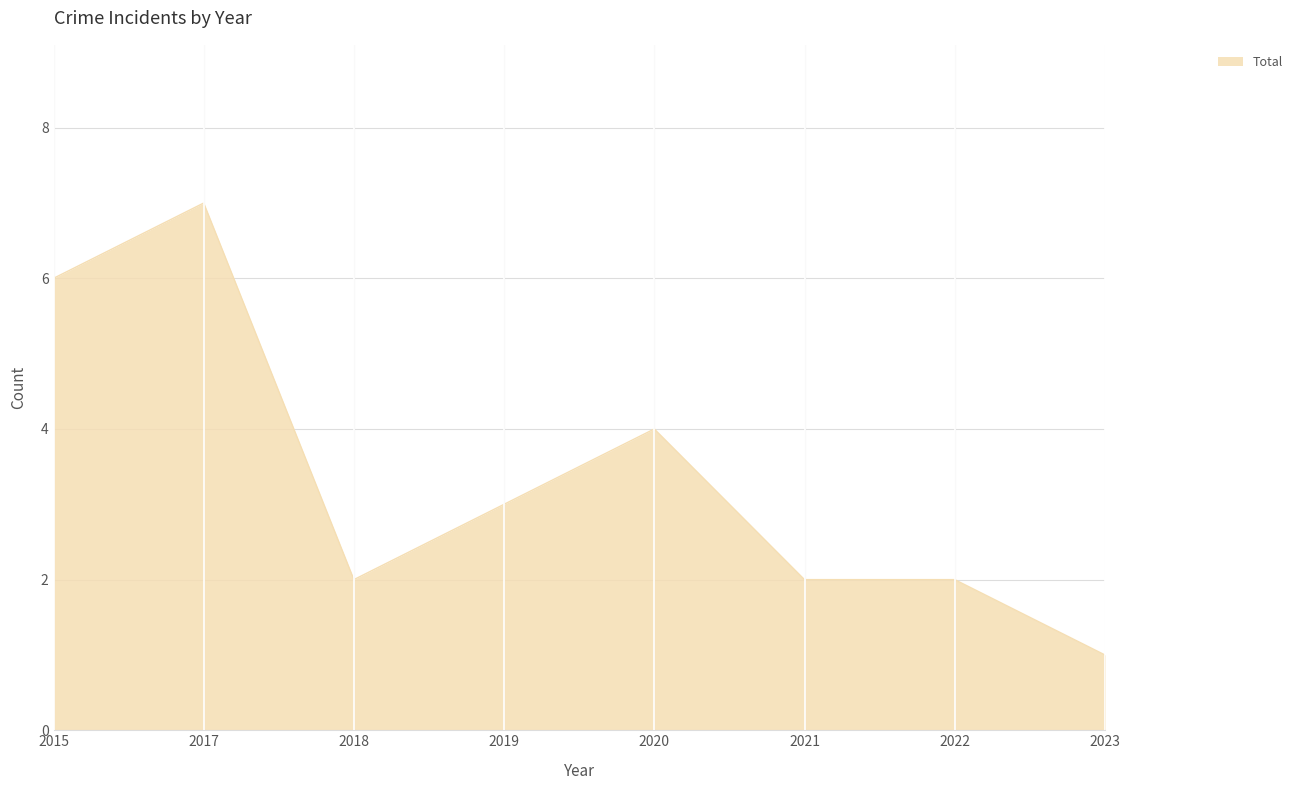

The chart shows a value of 2 at 2023. True or false?

False